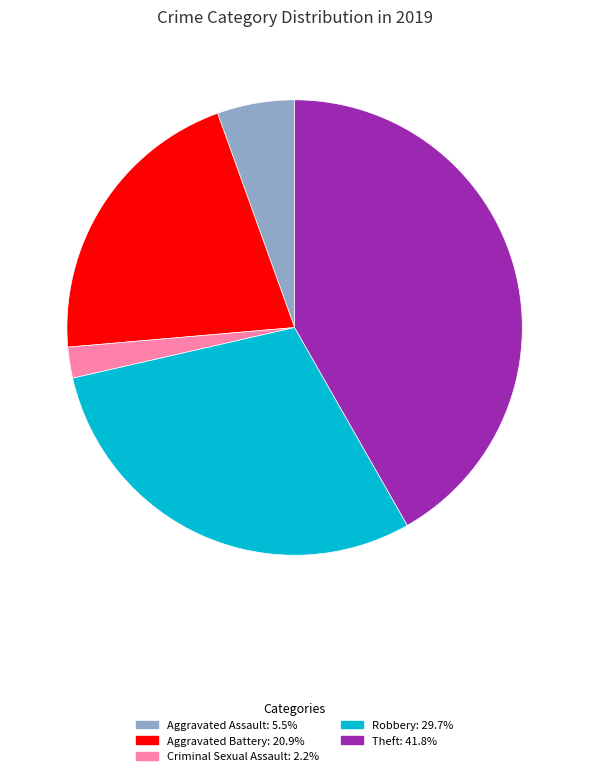

Does any single category account for the majority?

No